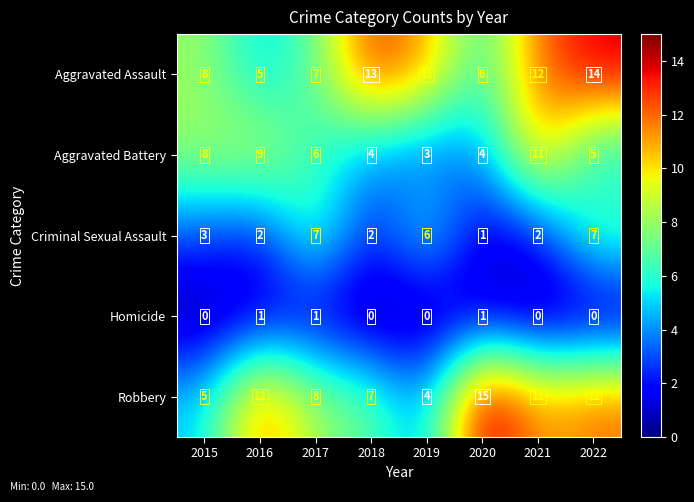

What value does the Robbery series have at 2022?

12